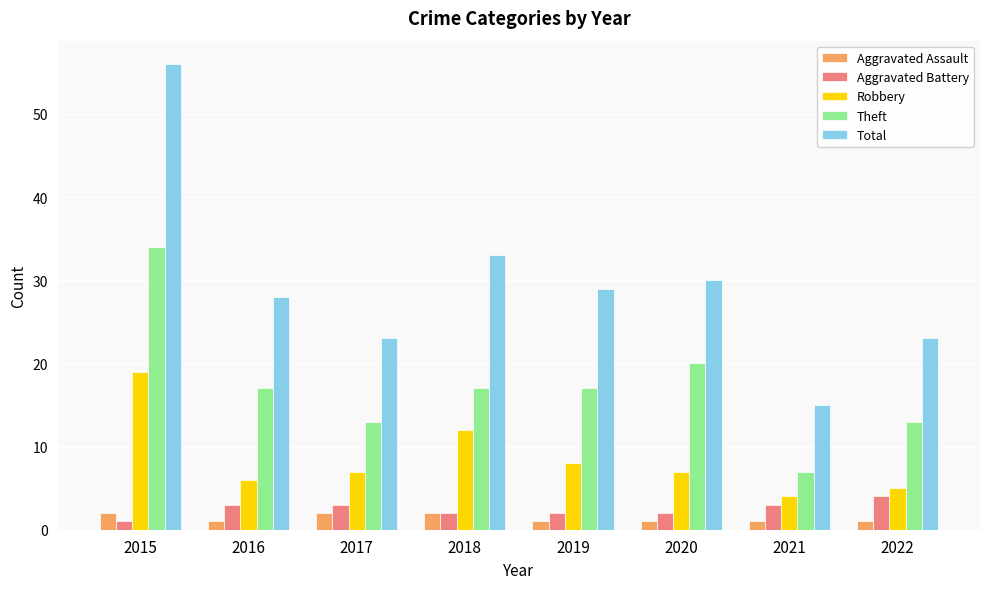

Reading left to right, transcribe all the data shown in this chart.

Aggravated Assault: 2015=2	2016=1	2017=2	2018=2	2019=1	2020=1	2021=1	2022=1
Aggravated Battery: 2015=1	2016=3	2017=3	2018=2	2019=2	2020=2	2021=3	2022=4
Robbery: 2015=19	2016=6	2017=7	2018=12	2019=8	2020=7	2021=4	2022=5
Theft: 2015=34	2016=17	2017=13	2018=17	2019=17	2020=20	2021=7	2022=13
Total: 2015=56	2016=28	2017=23	2018=33	2019=29	2020=30	2021=15	2022=23